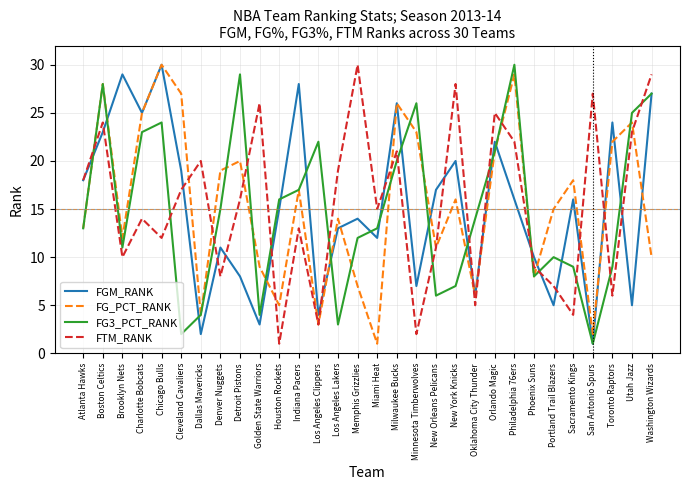

True or false: FG3_PCT_RANK and FTM_RANK cross at least once.

True